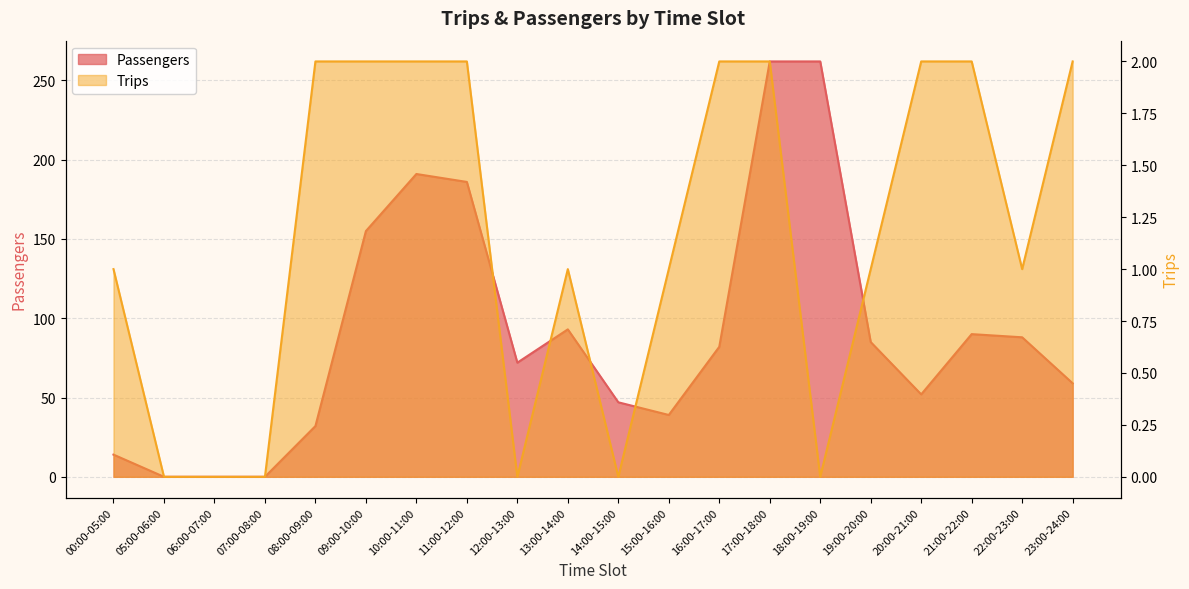

What is the difference between the Passengers values at 14:00-15:00 and 13:00-14:00?

46